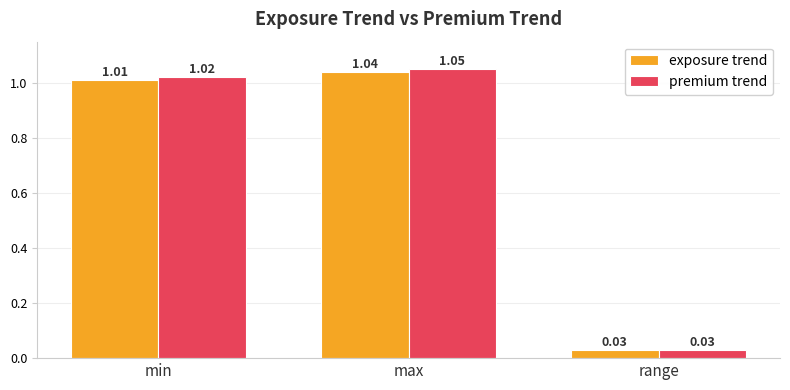

List the series in order of their overall mean, highest first.

premium trend, exposure trend